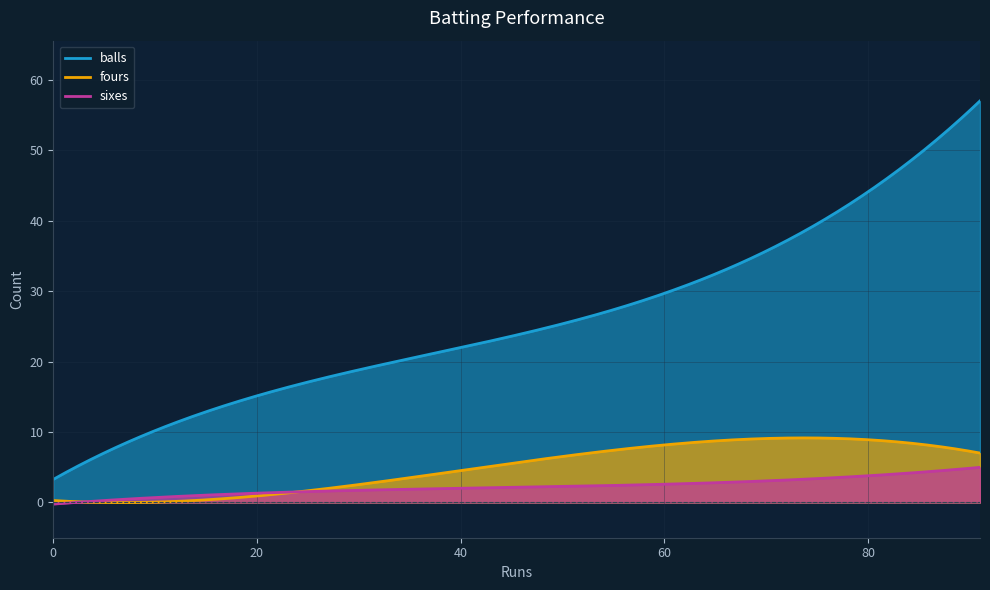

True or false: sixes has a value of 2 at Deepak Hooda.

False